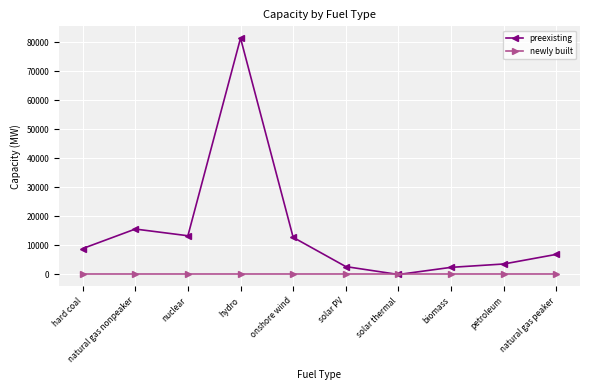

Where is the first local minimum for preexisting?

nuclear